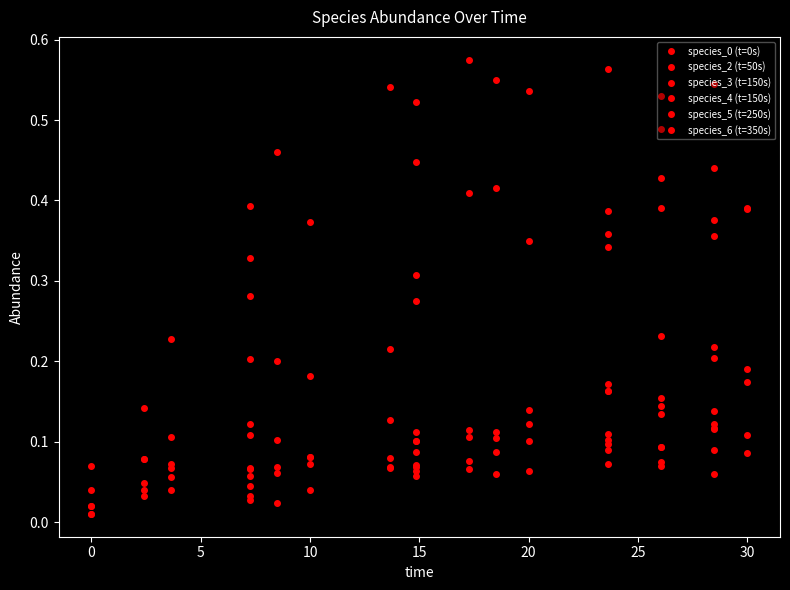

Is the value of species_0 (t=0s) at 15 greater than the value of species_4 (t=150s) at −5?

Yes